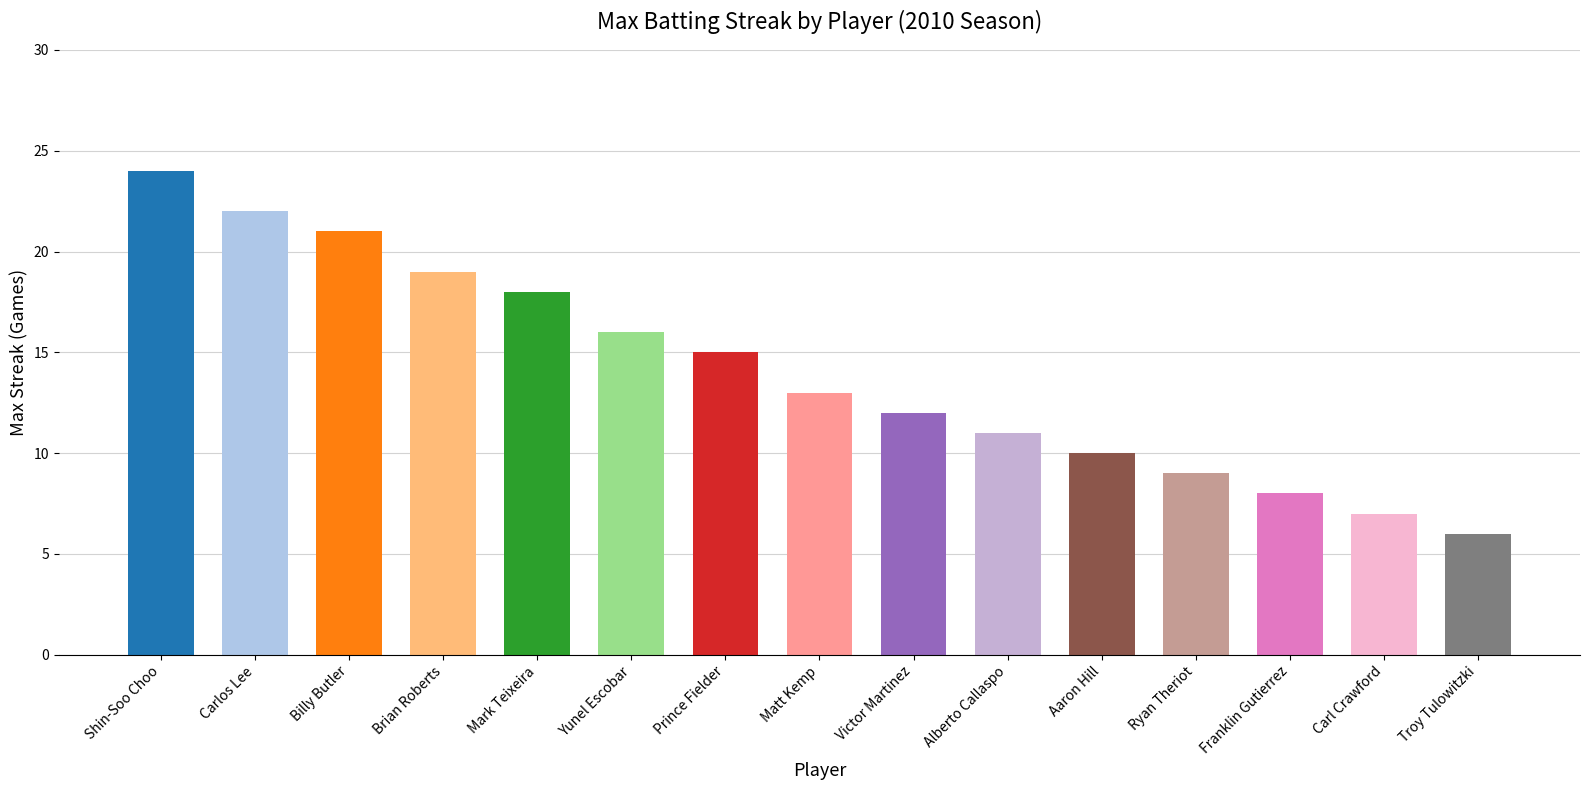

True or false: the data shows 6 at Troy Tulowitzki.

True